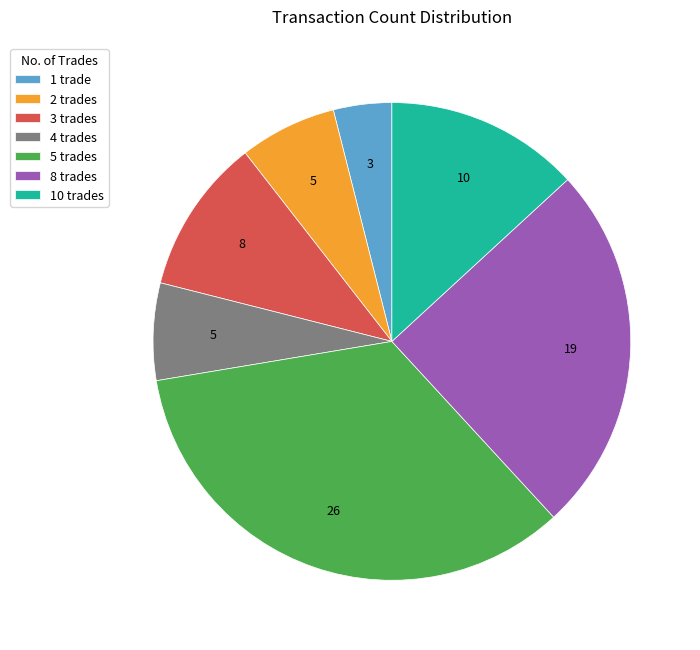

How many segments does this pie chart have?

7